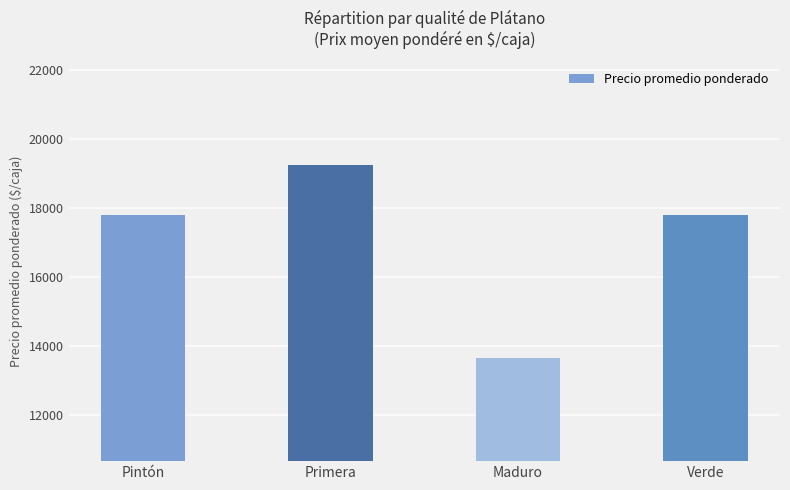

What position from the left is Maduro?

3